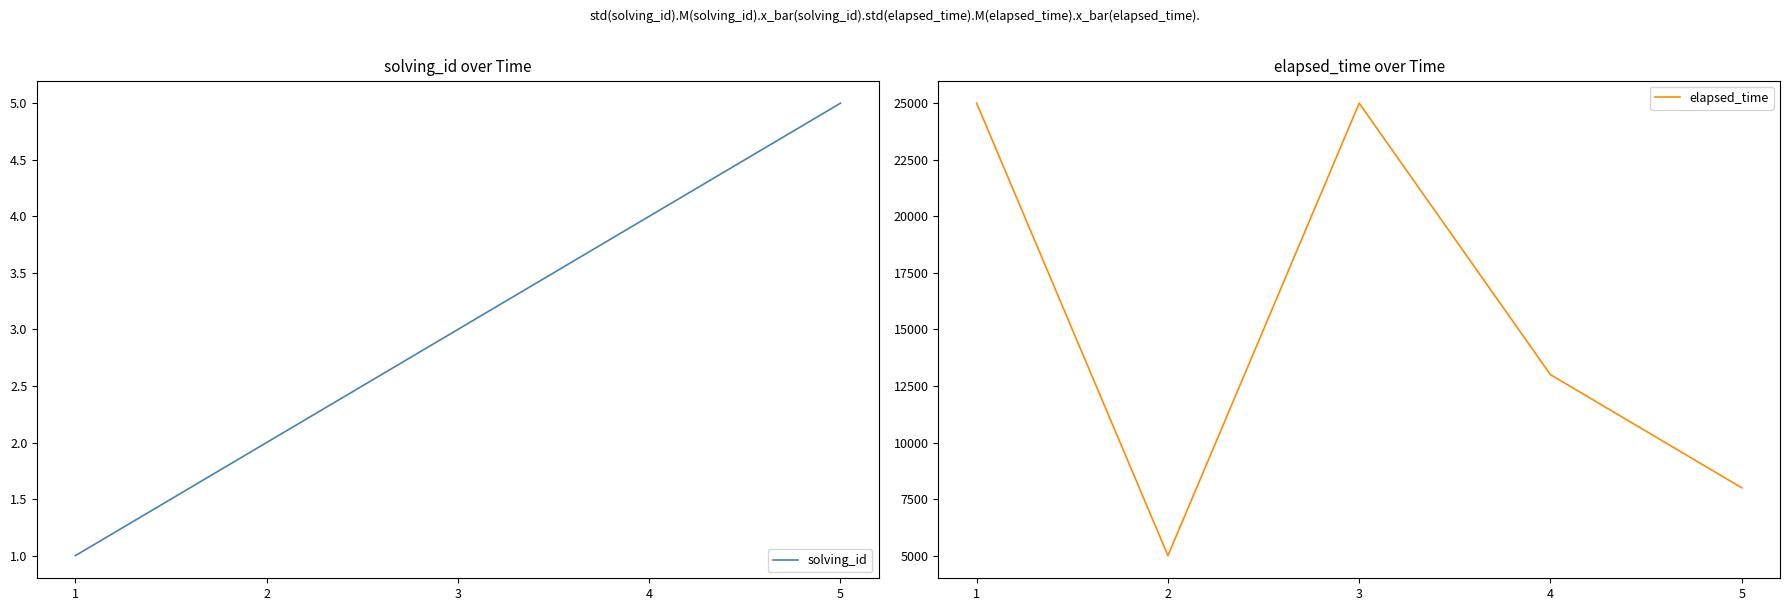

What is the difference between the maximum and minimum values in the solving_id series?

4